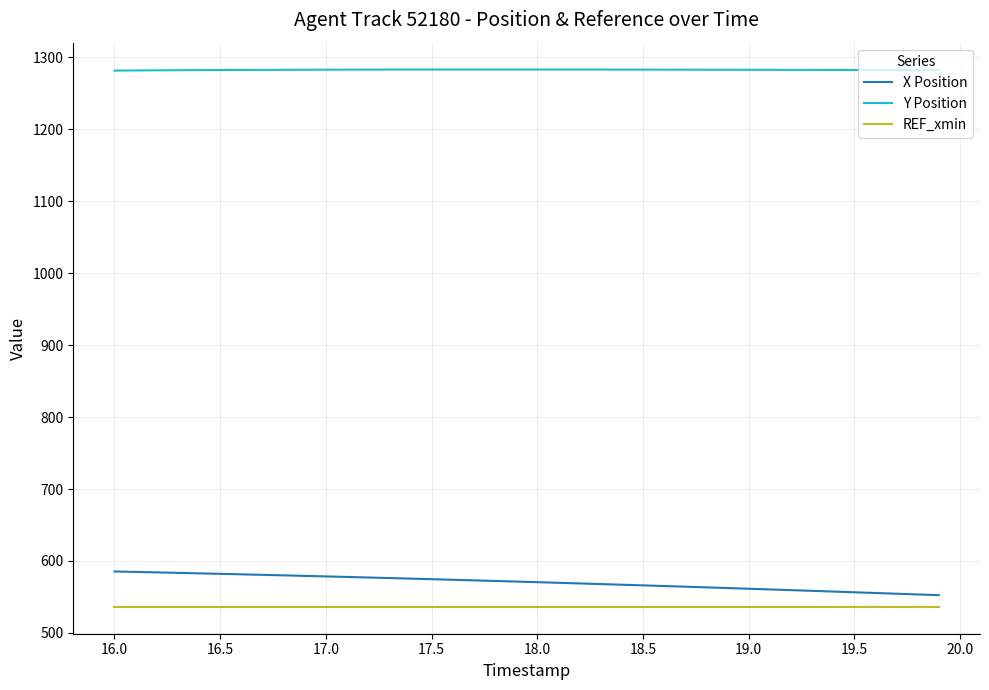

Which series has the largest total across all categories?

Y Position